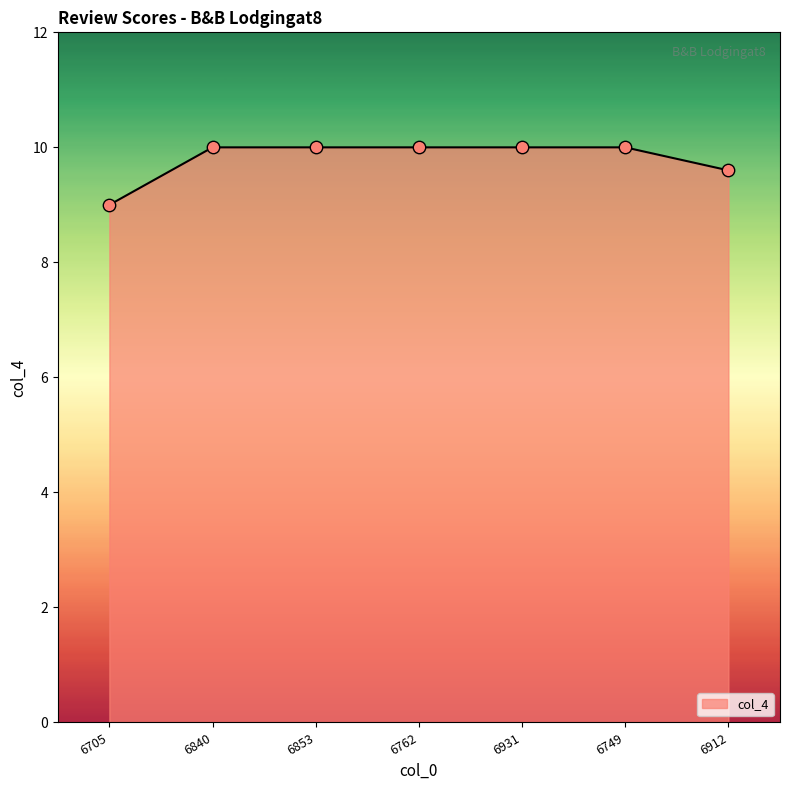

Between 6912 and 6853, which is larger?

6853